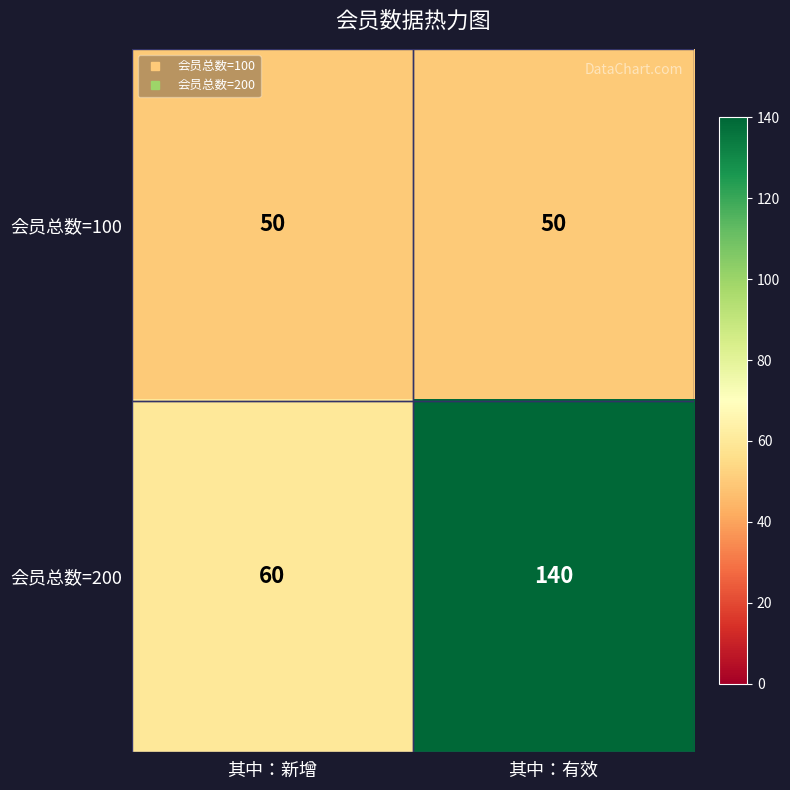

What is the greatest value displayed?

140